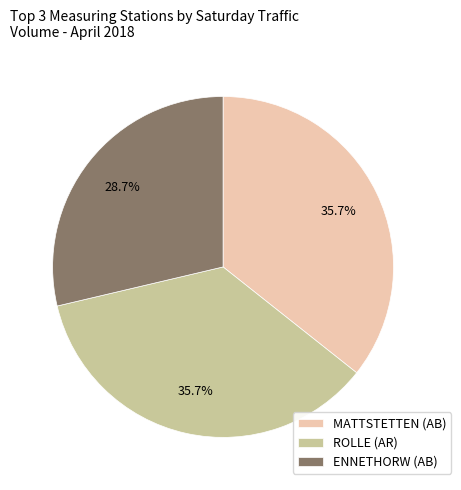

Approximately how many times larger is the value at MATTSTETTEN (AB) compared to ENNETHORW (AB)?

1.2